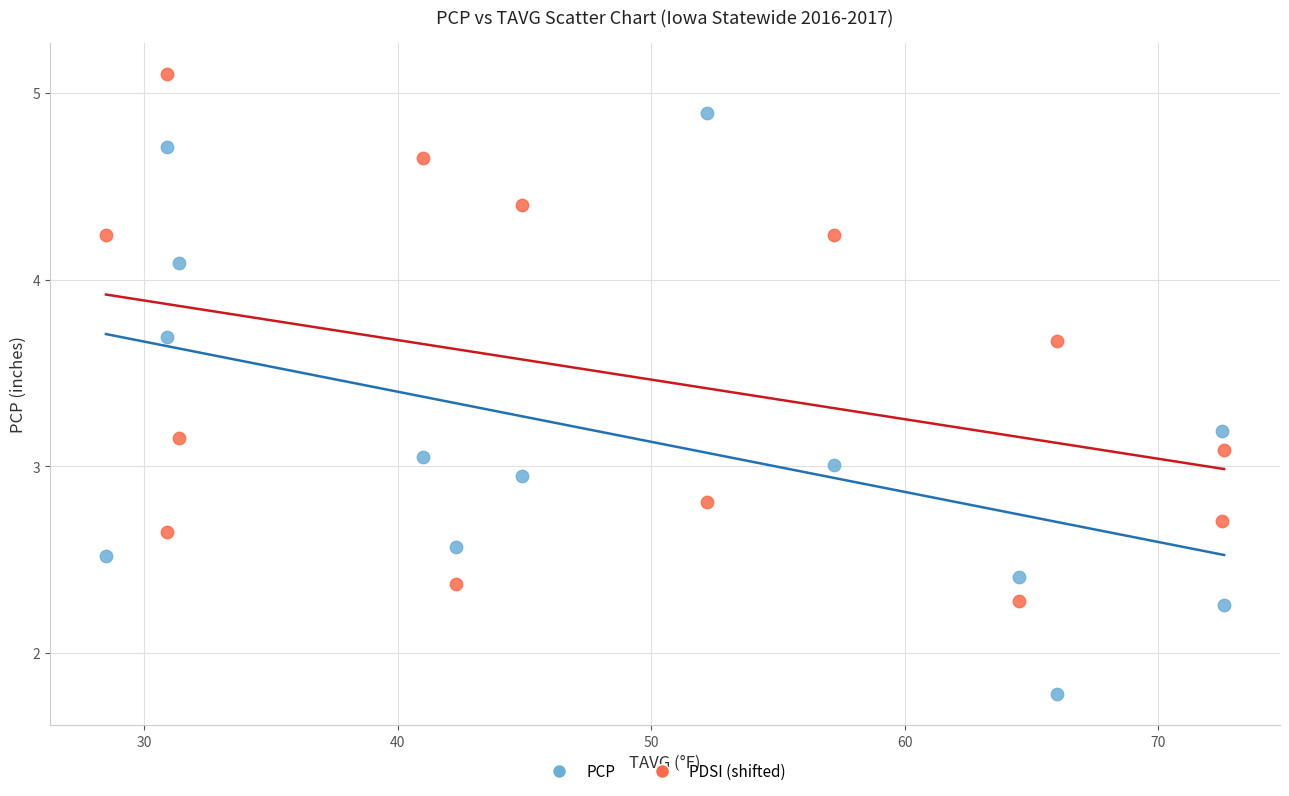

Across all data points, what is the range of Y values (max minus min)?

3.3